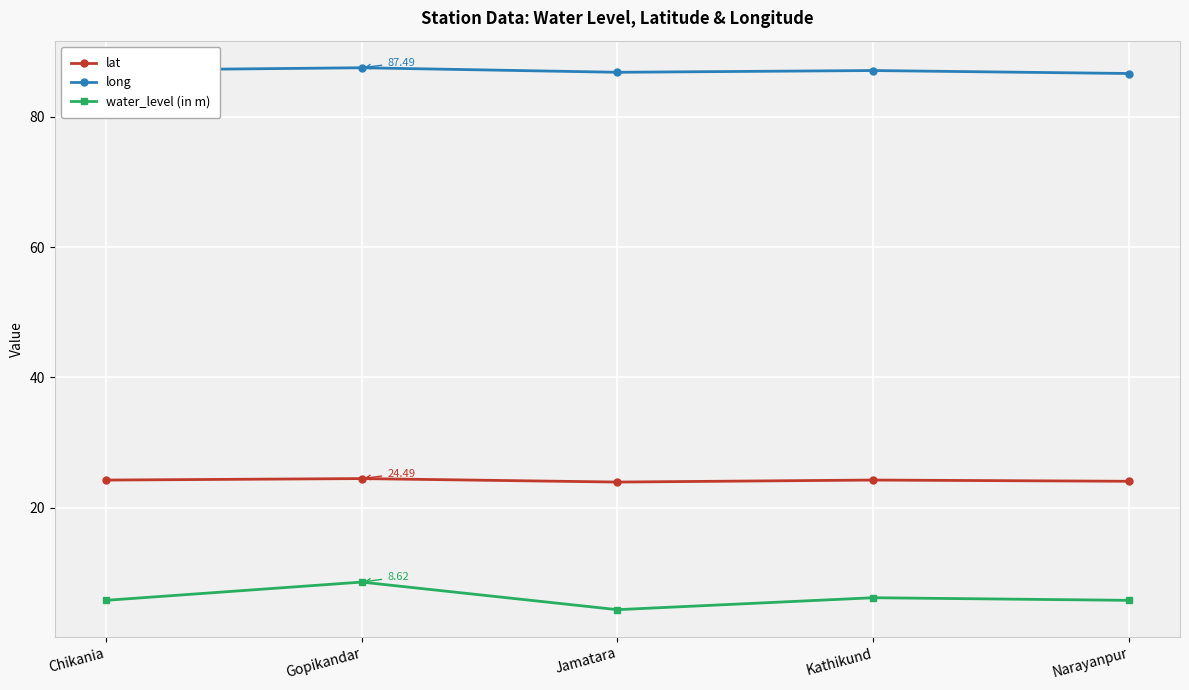

True or false: water_level (in m) and lat cross at least once.

False